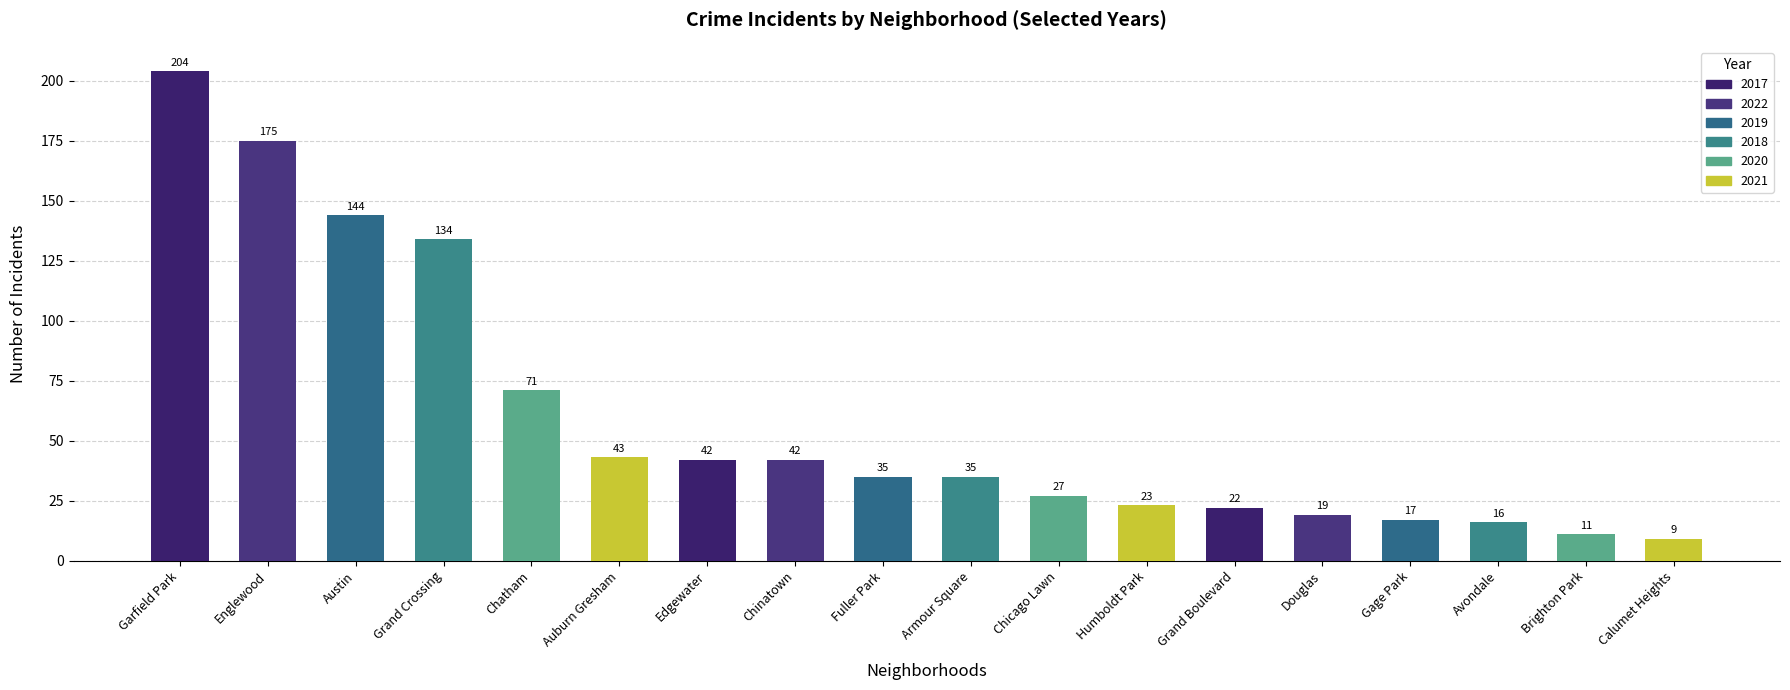

Read the value at Englewood, to the nearest 10.

180